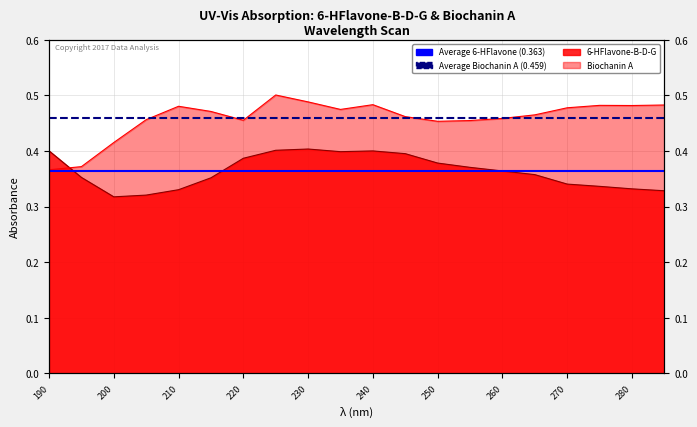

At which label does Average Biochanin A (0.459) reach its peak?

190